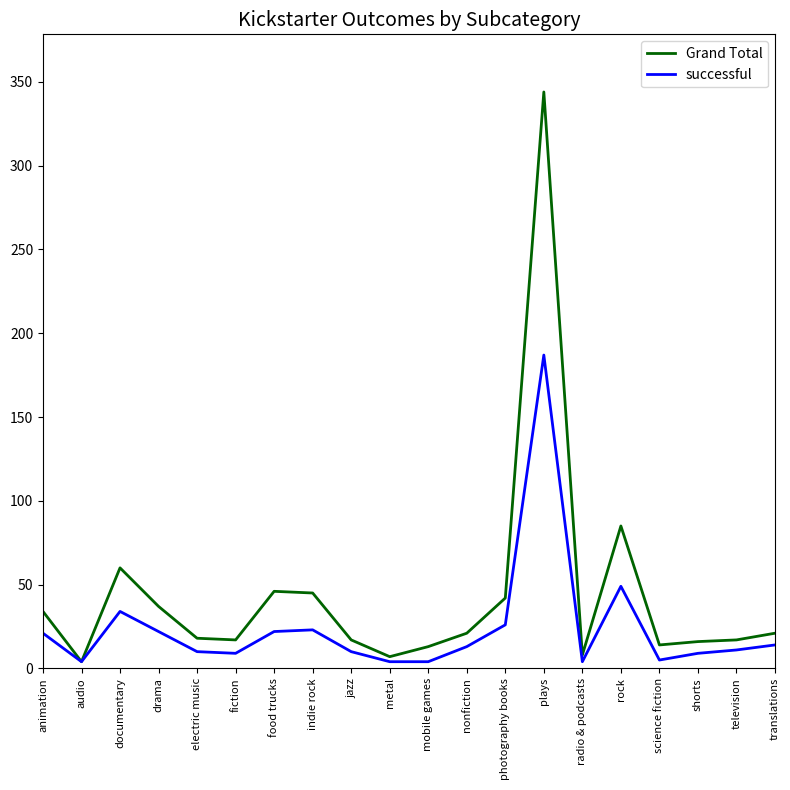

Which category has the highest value across all series?

plays